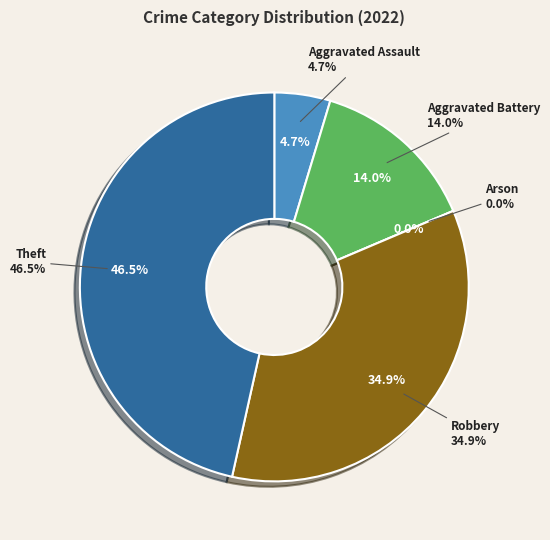

Does Aggravated Assault represent more than half of the total?

No